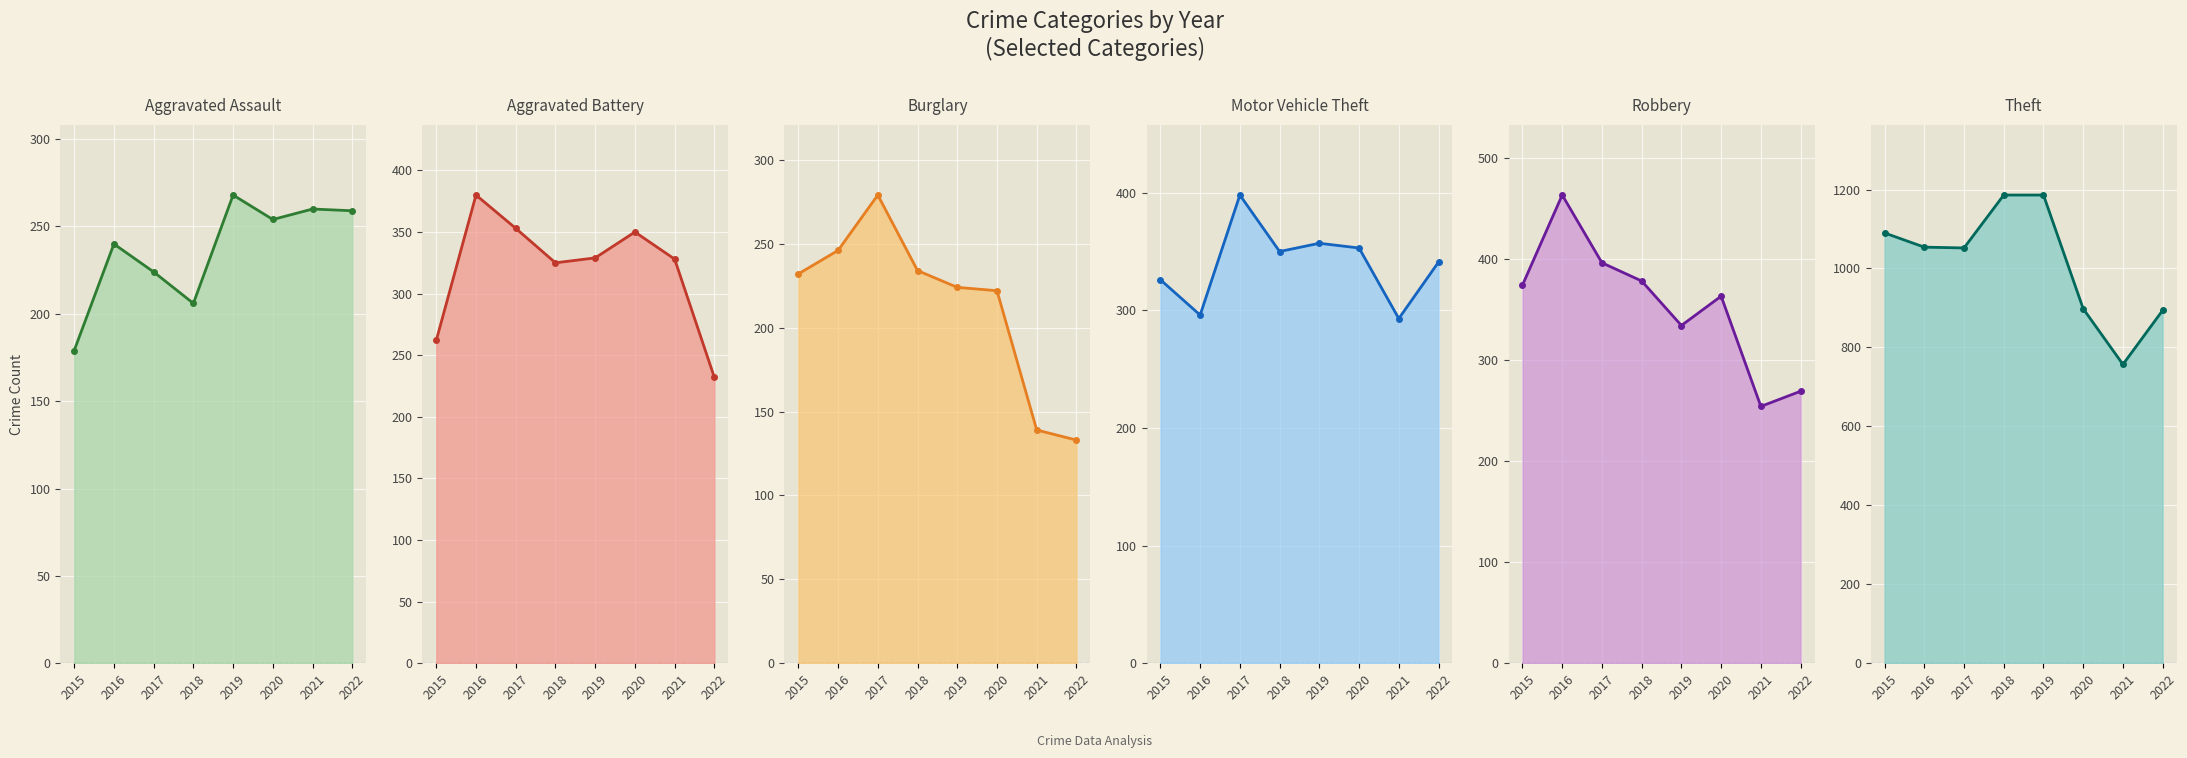

Reading left to right, transcribe all the data shown in this chart.

Aggravated Assault: 179	240	224	206	268	254	260	259
Aggravated Battery: 262	380	353	325	329	350	328	232
Burglary: 232	246	279	234	224	222	139	133
Motor Vehicle Theft: 326	296	398	350	357	353	293	341
Robbery: 374	463	396	378	334	363	254	269
Theft: 1090	1054	1052	1186	1186	898	757	894